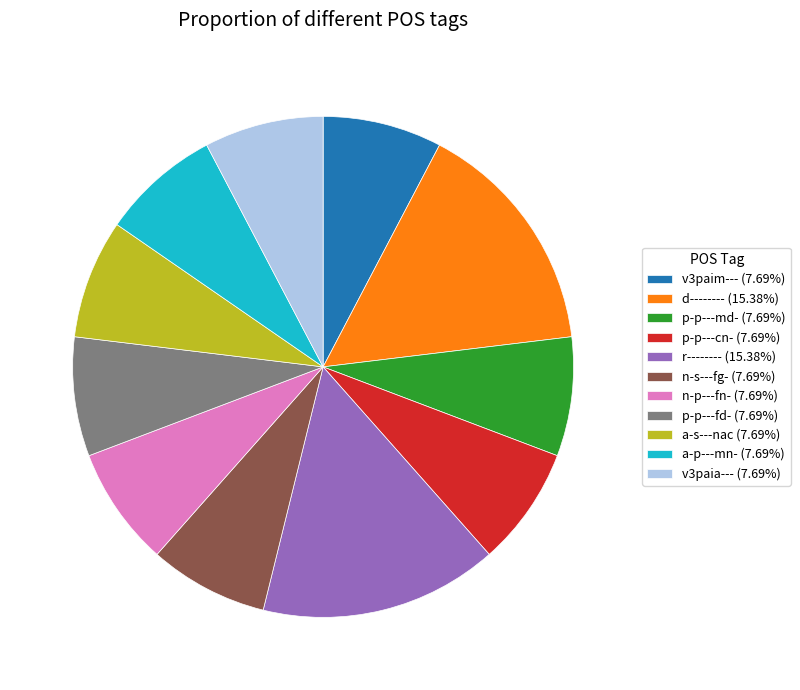

Does p-p---fd- represent more than half of the total?

No